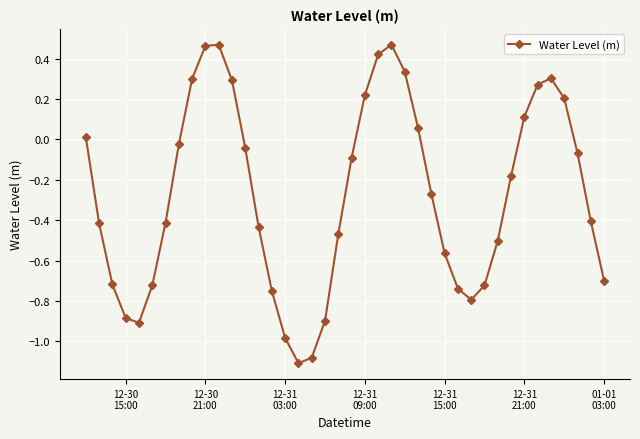

How many points are higher than both their immediate neighbors (excluding endpoints)?

3